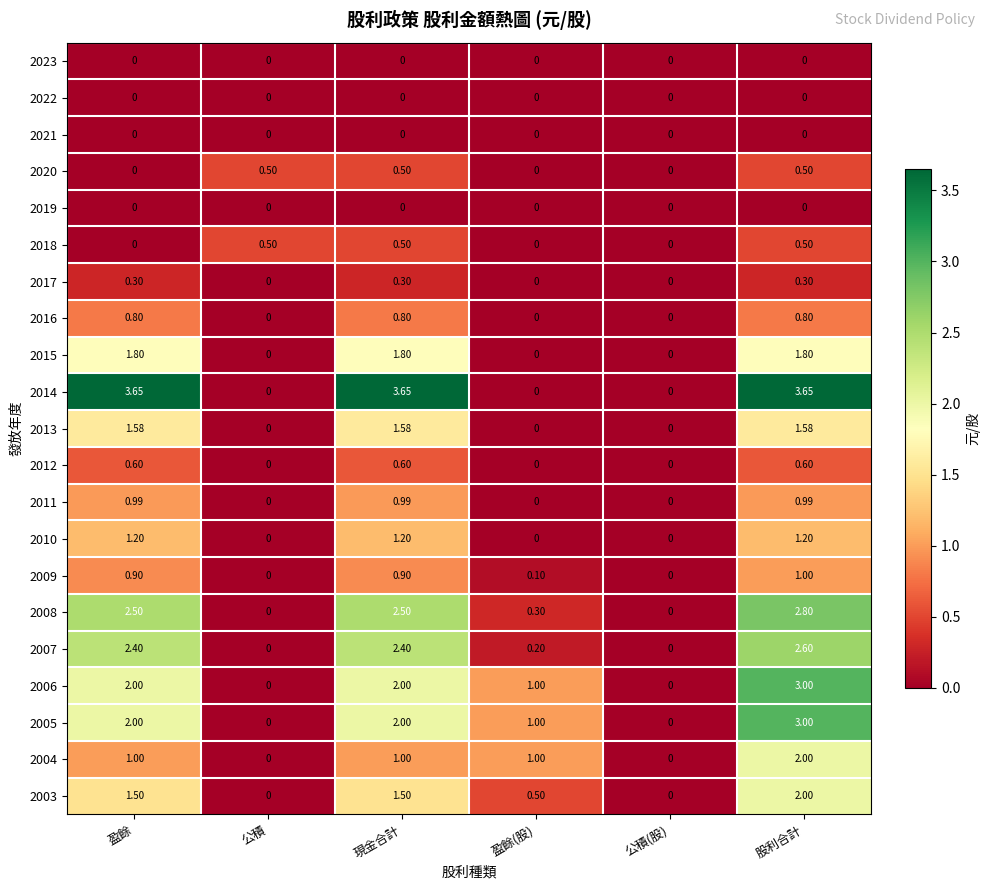

Is the value of 2017 at 盈餘 greater than the value of 2004 at 盈餘?

No